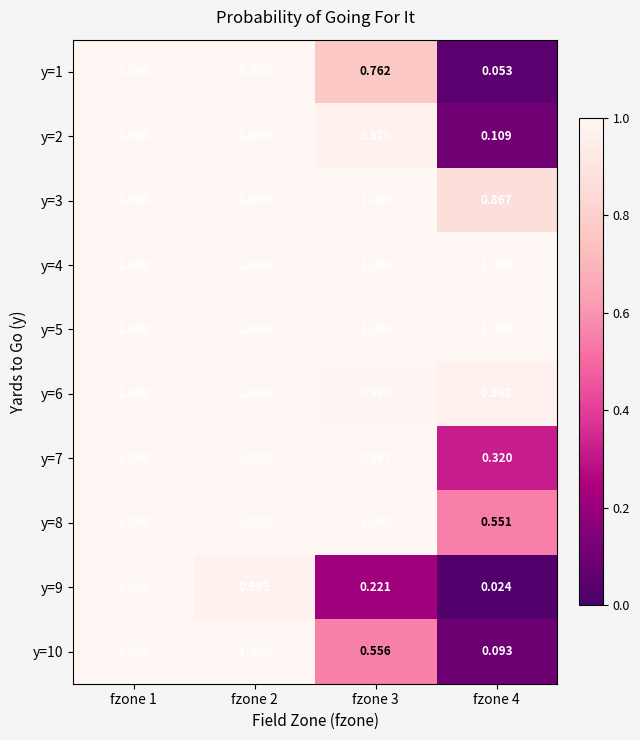

How many categories are shown in the chart?

4